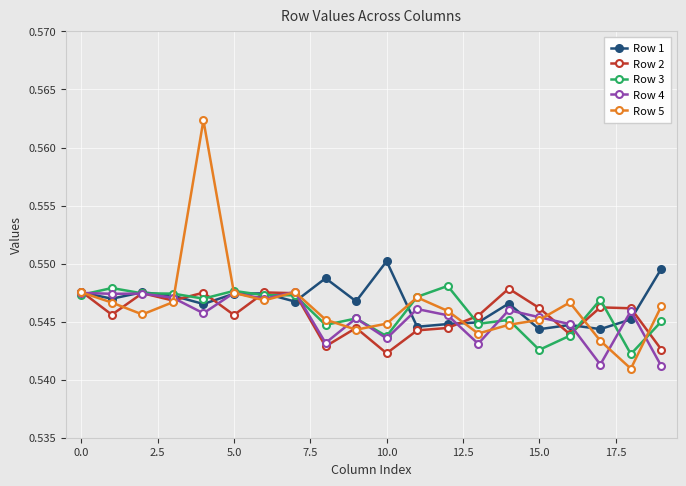

Count the Row 1 values in the range 0 to 1.

20